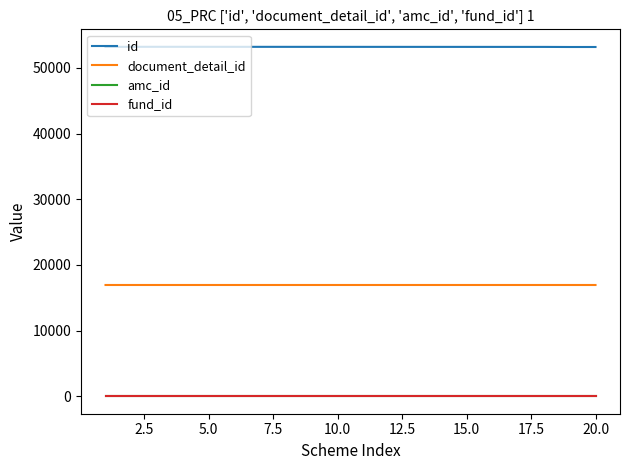

What is the label of the 5th point from the left?

5.0